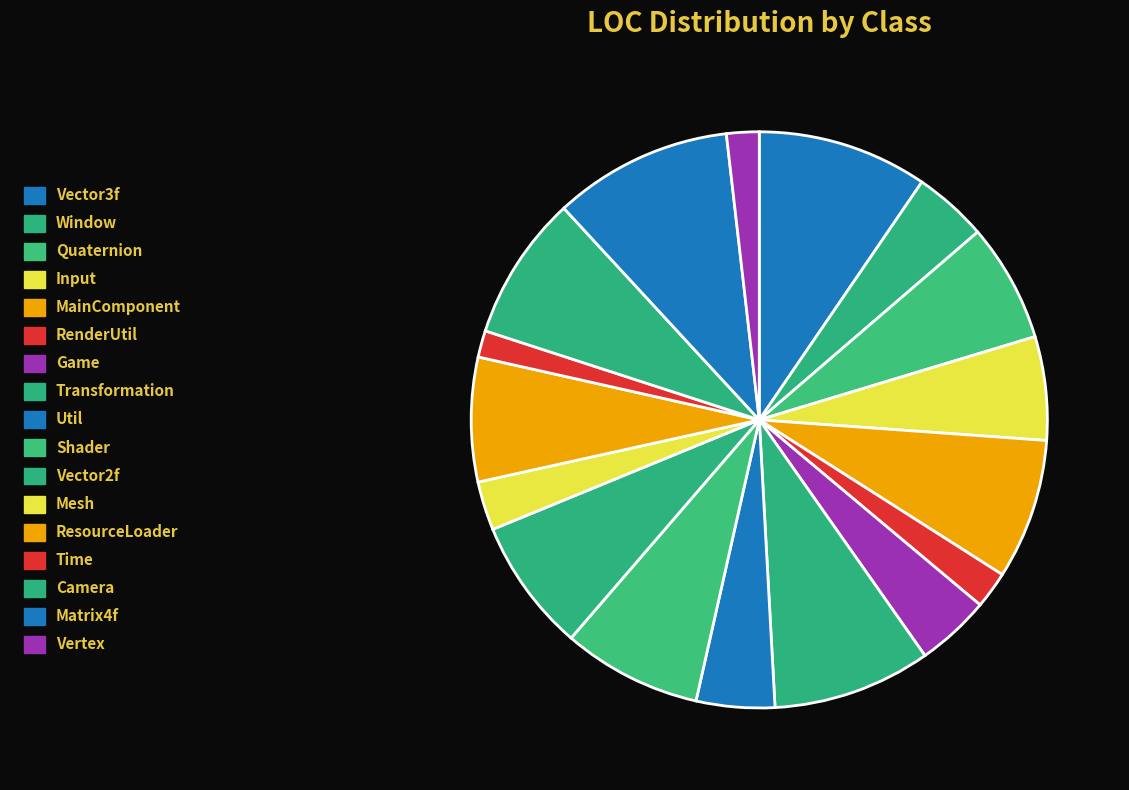

Does Game account for over 50% of the chart?

No